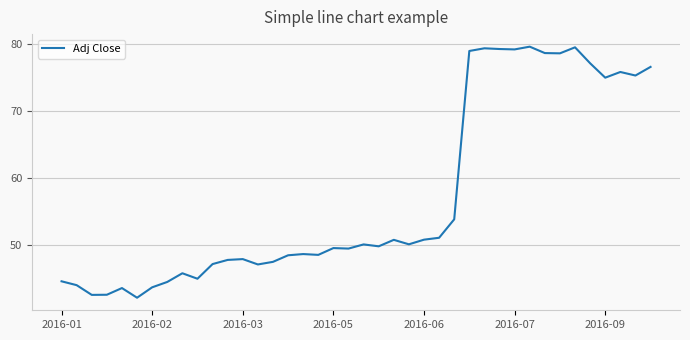

What is the minimum value shown in the chart?

42.1